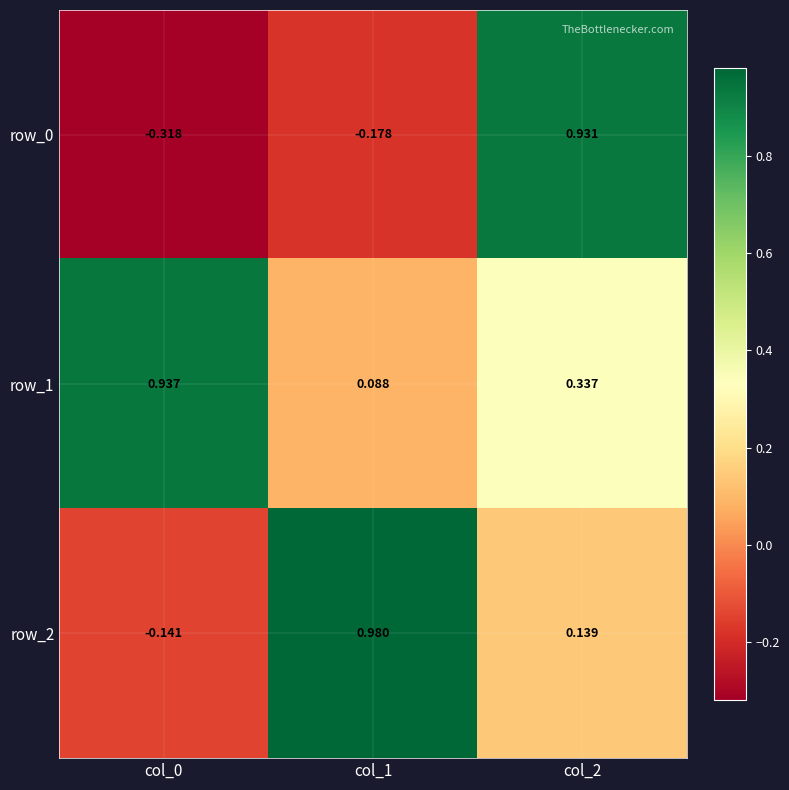

How many values in row_0 are above zero?

1